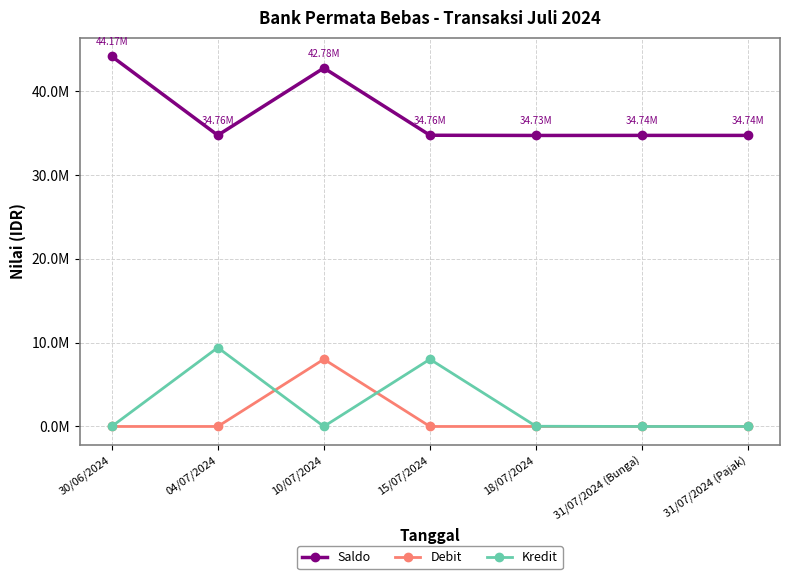

What is the average value of the Debit series?

1147549.7